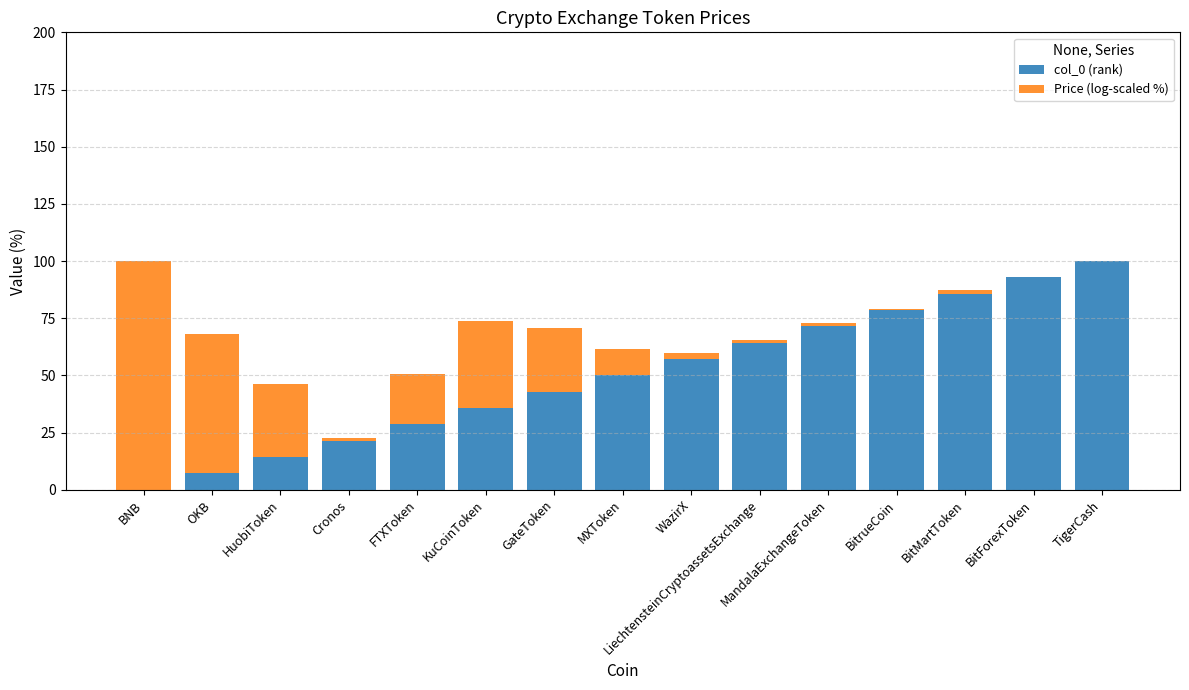

What is the total value across all series at KuCoinToken?

73.8